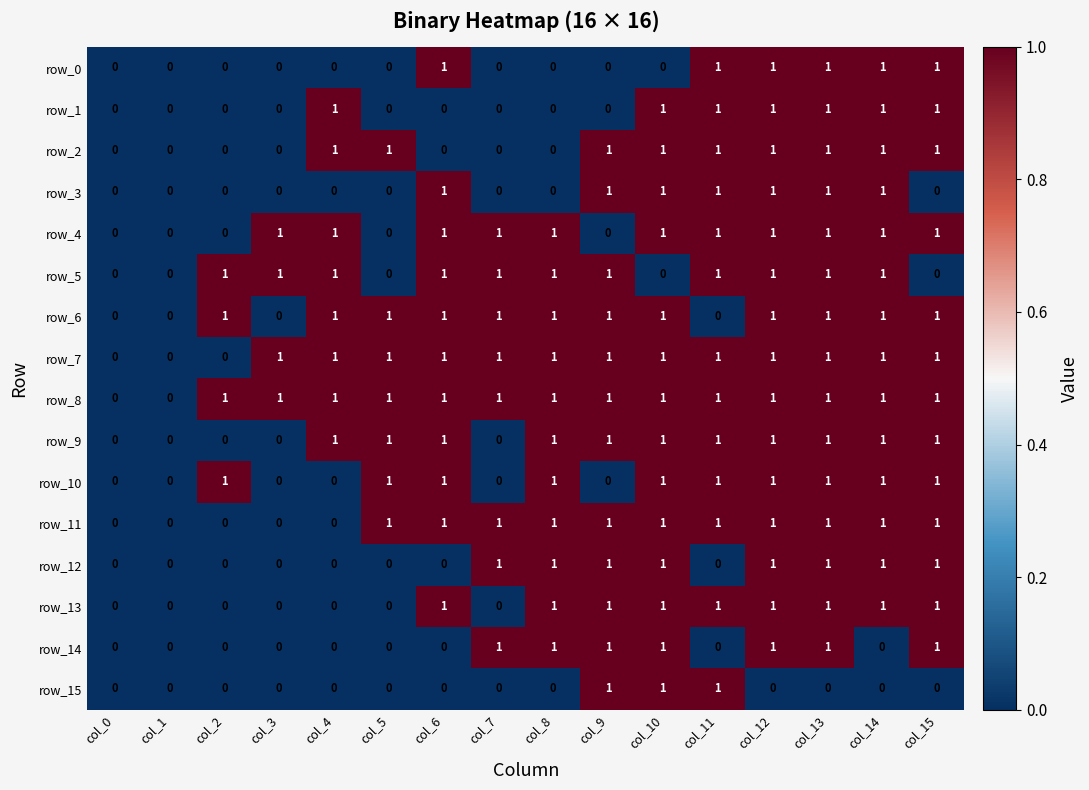

The value of row_4 at col_5 is -1. True or false?

False